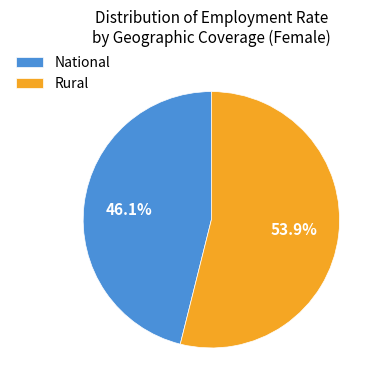

What is the smallest slice in the pie chart?

National